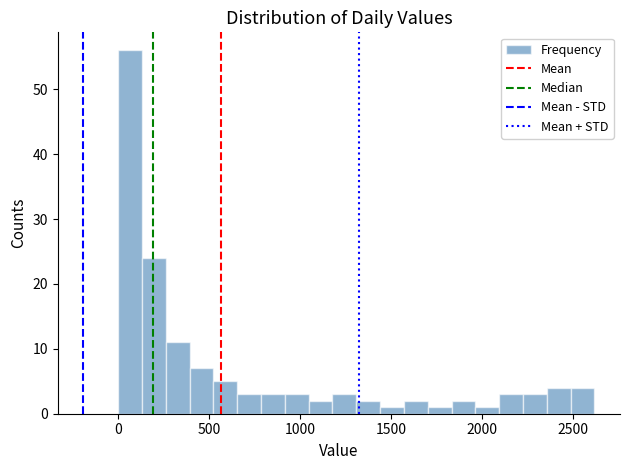

Read against the x-axis, roughly where is the centre of the tallest bar?

50